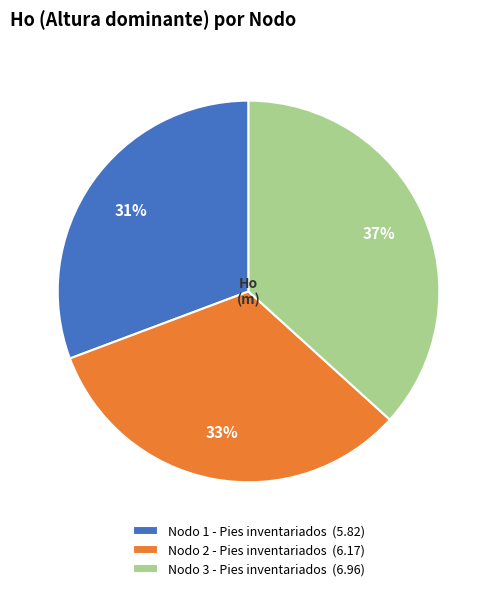

True or false: Nodo 2 - Pies inventariados accounts for 33% of the total.

True